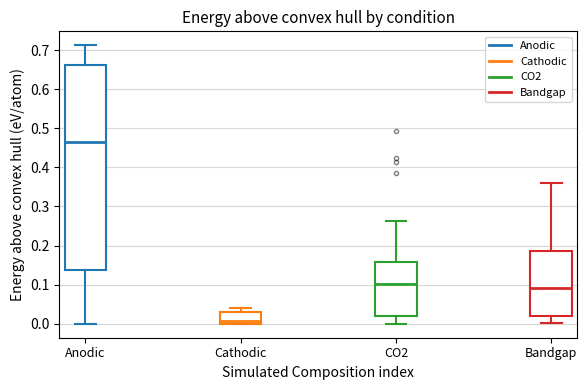

Reading left to right, transcribe this box plot: for each box, give where its median line is, the range the box spans, and where its two whiskers end, as read against the y-axis. The values are not printed on the chart, so give them approximately, as read against the axis.

Anodic: median 0.46, box 0.14 to 0.66, whiskers 0.00 to 0.71
Cathodic: median 0.01, box 0.00 to 0.03, whiskers 0.00 to 0.04
CO2: median 0.10, box 0.02 to 0.16, whiskers 0.00 to 0.26
Bandgap: median 0.09, box 0.02 to 0.19, whiskers 0.00 to 0.36